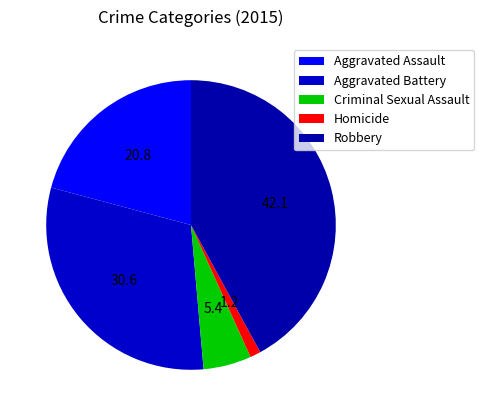

What is the smallest slice in the pie chart?

Homicide